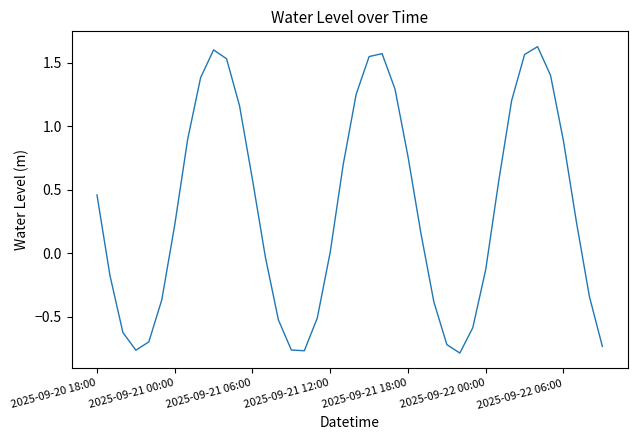

How many interior local valleys (lower than both neighbors) does the data have?

3